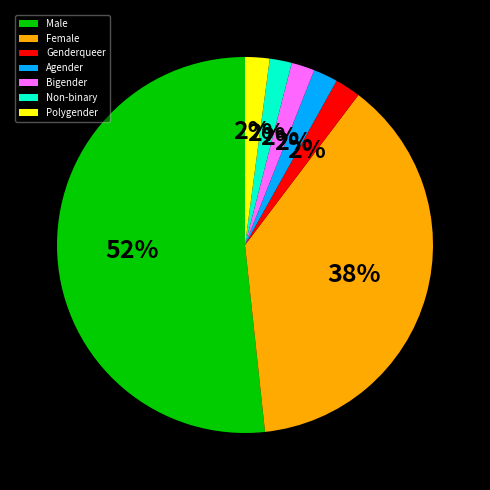

The Female slice represents 38% of the pie. True or false?

True